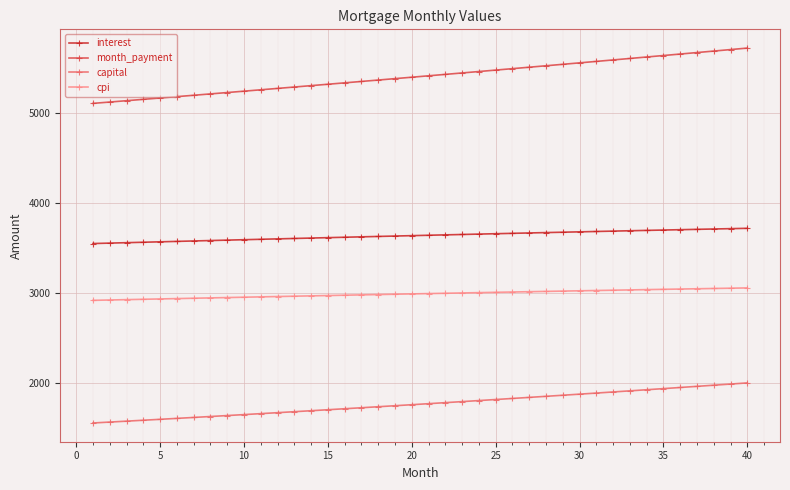

Which series has the largest total across all categories?

month_payment